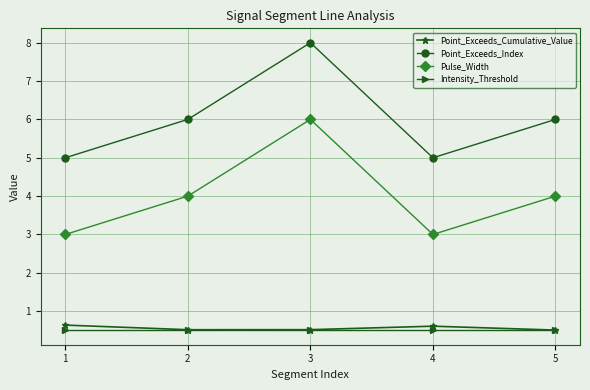

True or false: Pulse_Width and Intensity_Threshold intersect in this chart.

False